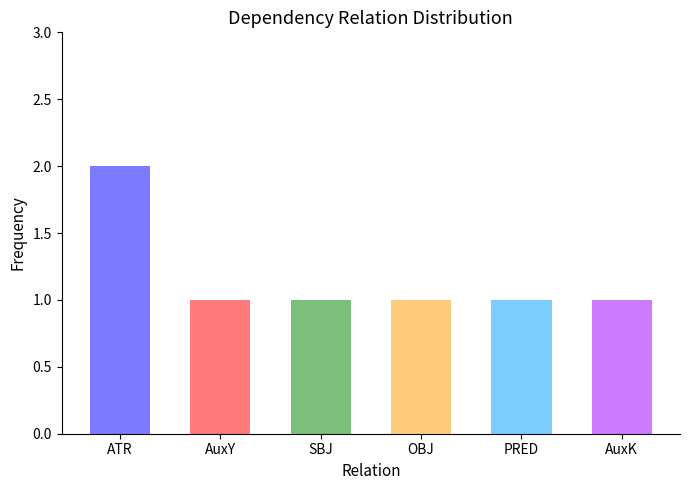

The value at SBJ is 1. True or false?

False